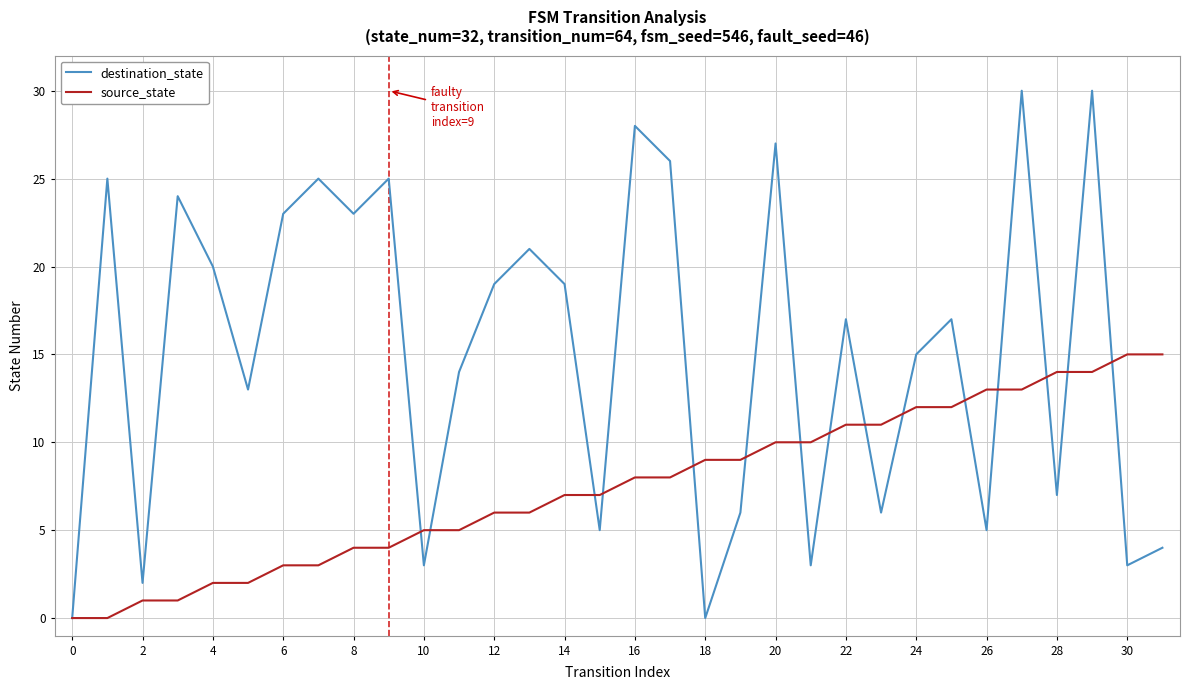

Which series ends up on top after the final intersection of source_state and destination_state?

source_state